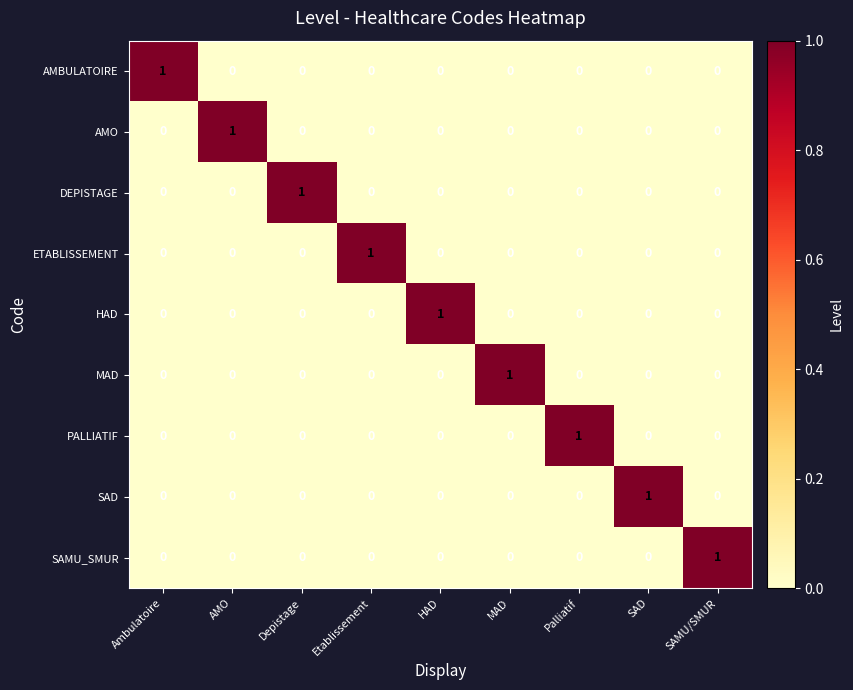

How many SAMU_SMUR values are between 0 and 1?

9